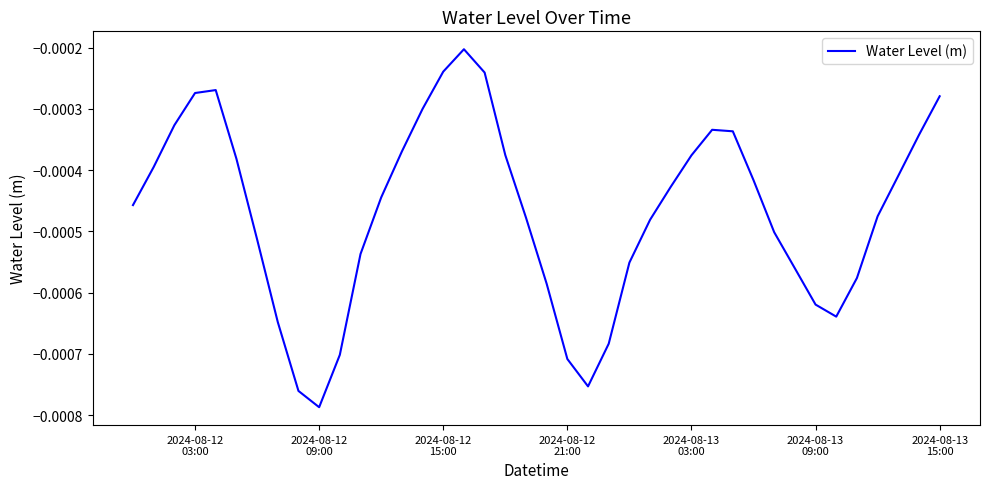

Does the chart have visible grid lines?

No